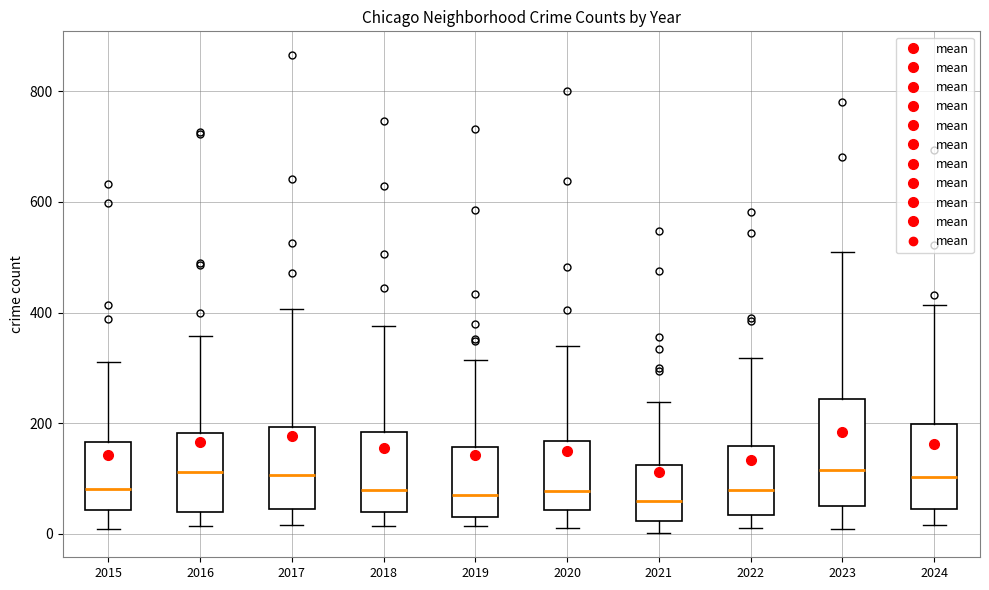

Comparing the boxes themselves (not the whiskers), which one is the tallest?

2023